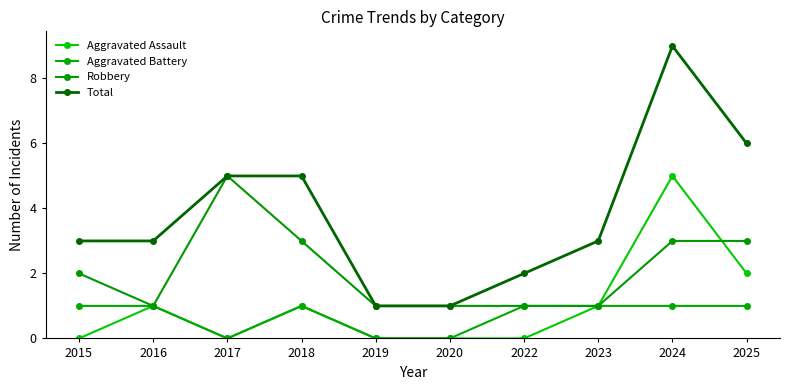

What is the approximate value of Aggravated Battery at 2023?

1